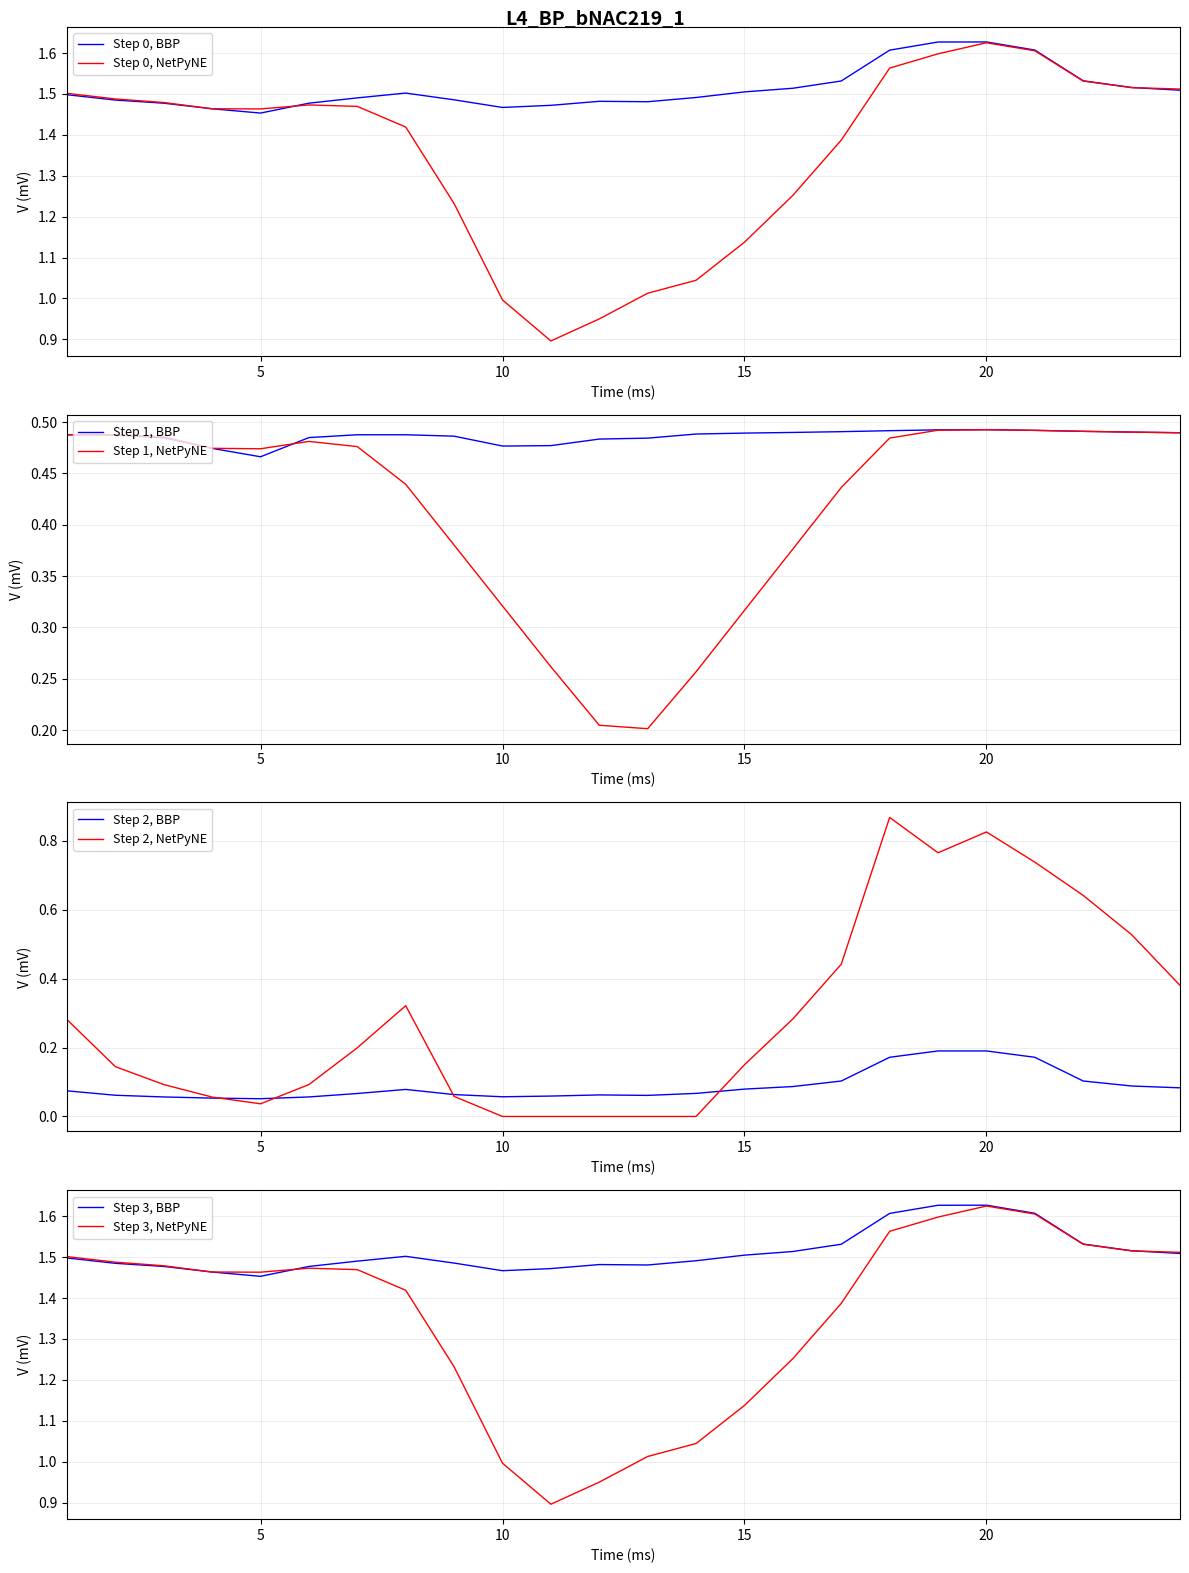

True or false: Fossil (cols 1-11) and TPC-Unit 6 (cols 1-11) intersect in this chart.

False